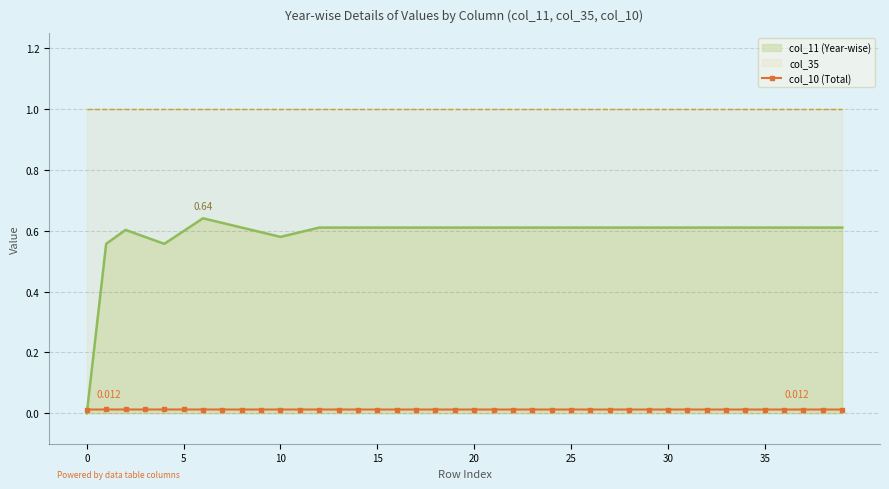

Which has a higher value, 20 or 10?

20